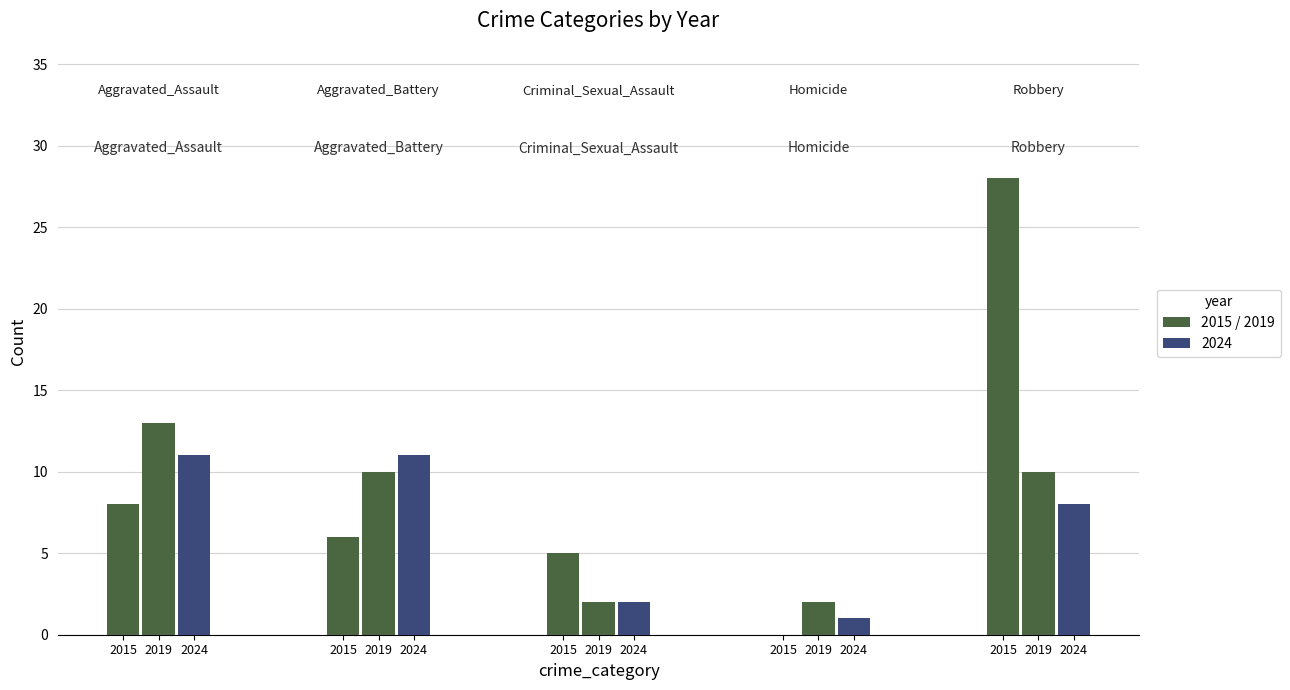

Does the chart contain stacked bars?

No